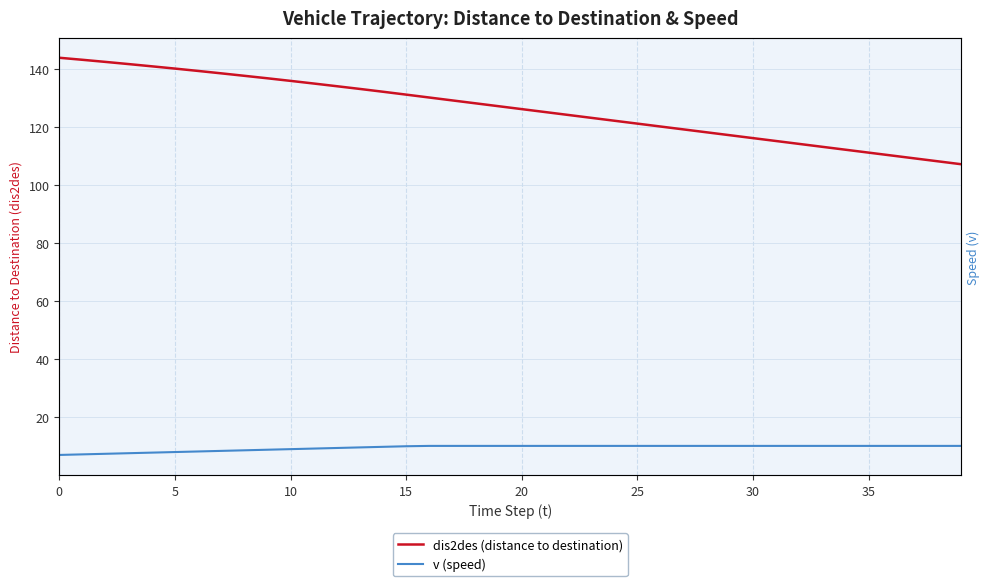

Which series has the widest spread of values?

dis2des (distance to destination)